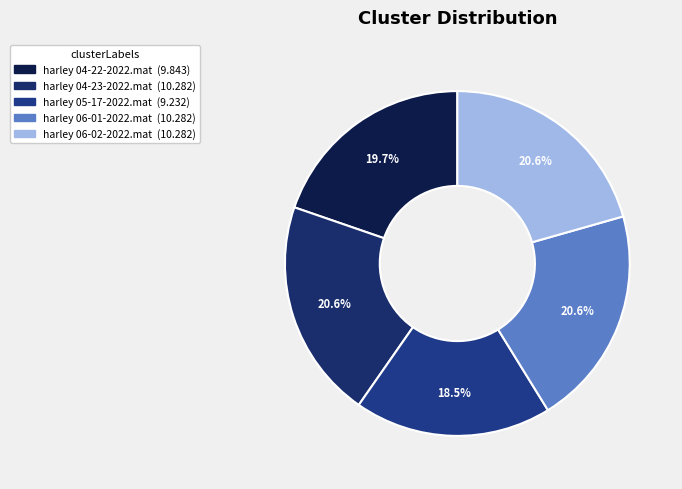

Do harley 05-17-2022.mat and harley 06-01-2022.mat together represent more than half of the pie?

No